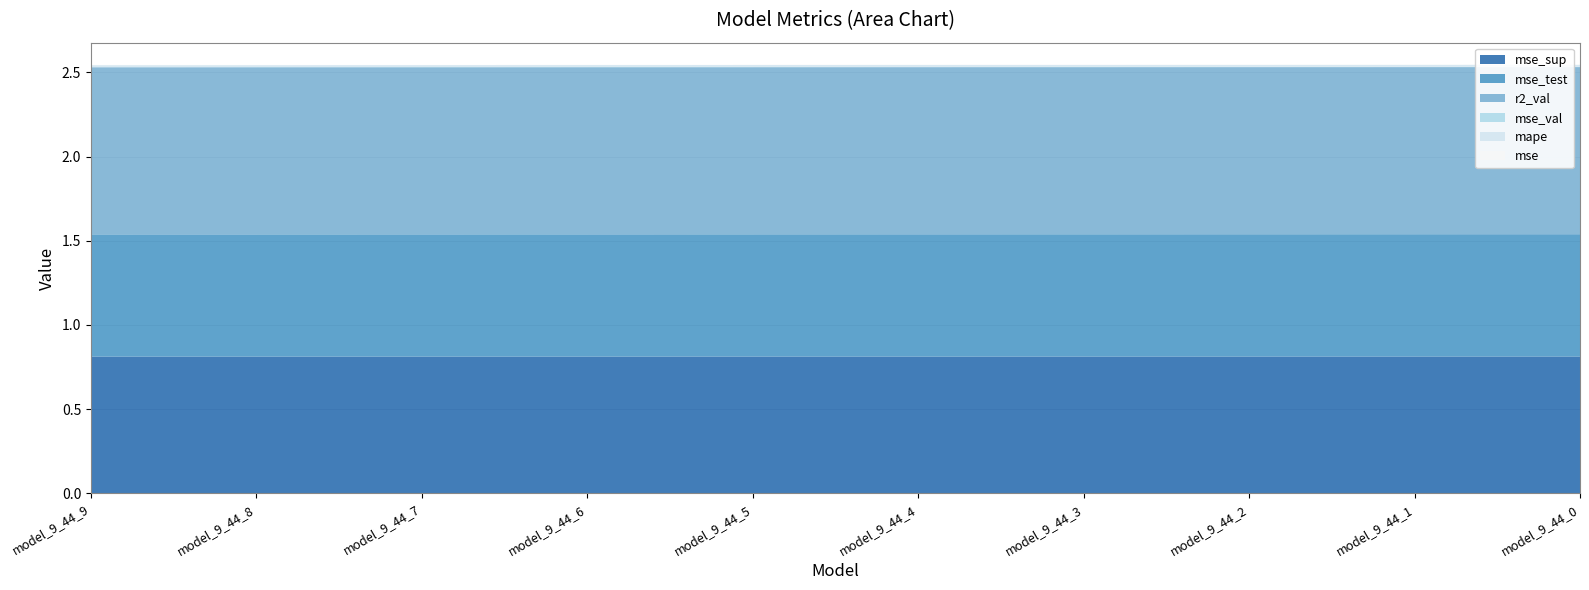

At which category does the chart reach its minimum across all series?

model_9_44_9